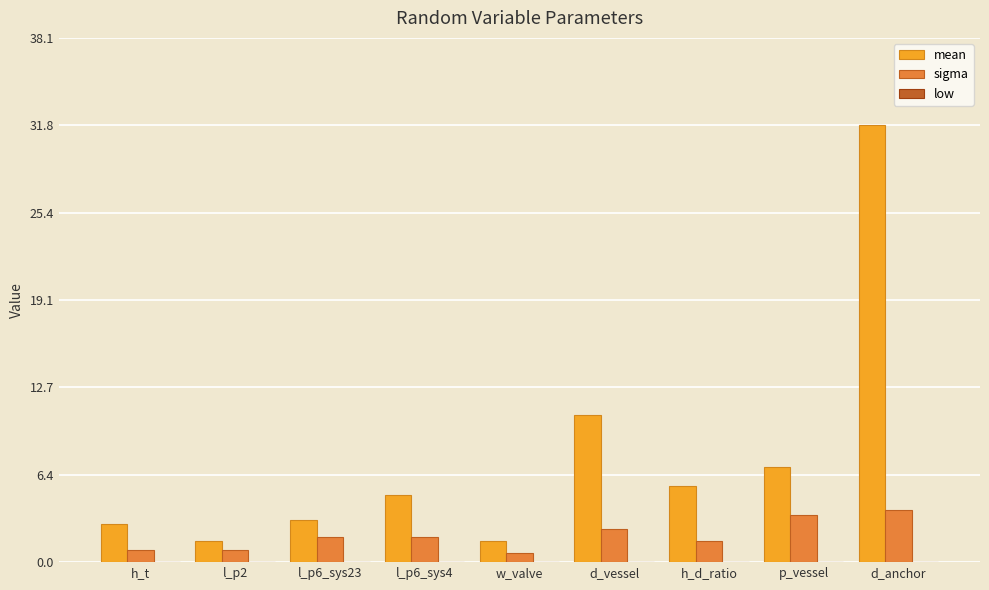

True or false: sigma has a value of 1.1 at p_vessel.

False